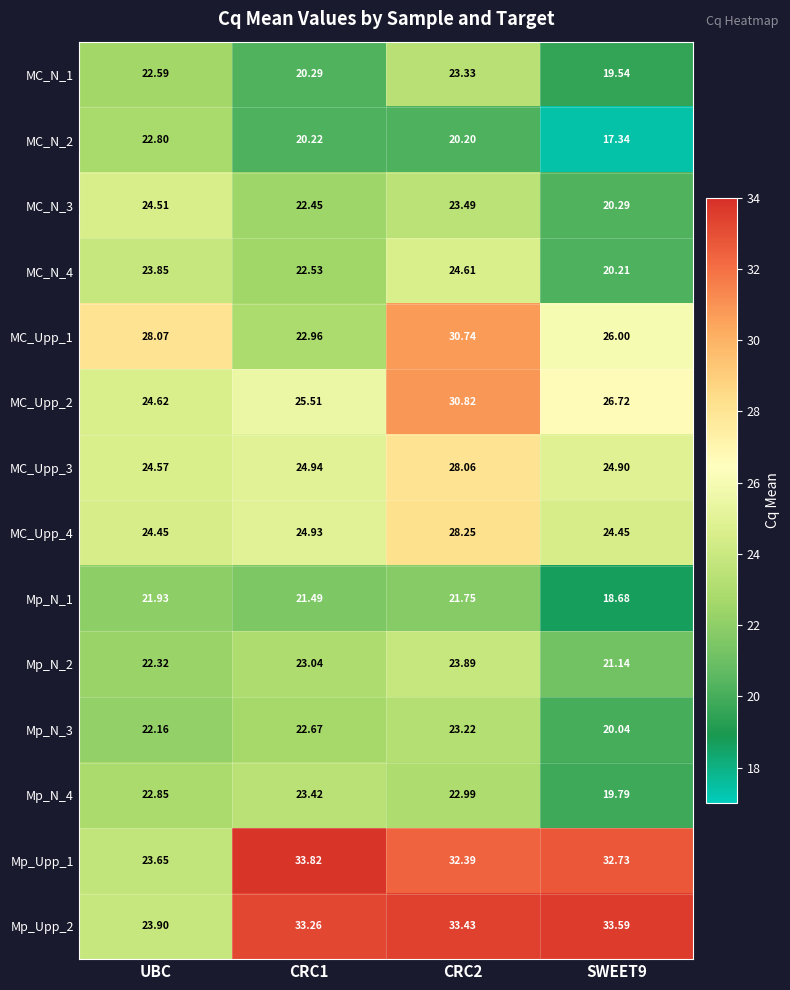

Is the value of MC_Upp_2 at CRC2 greater than the value of Mp_N_1 at CRC1?

Yes